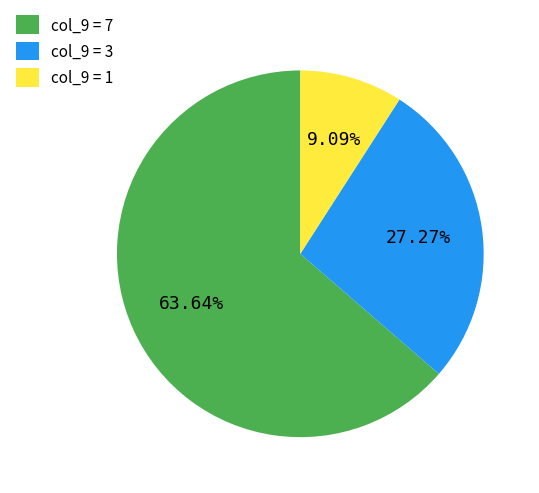

Does any single category account for the majority?

Yes